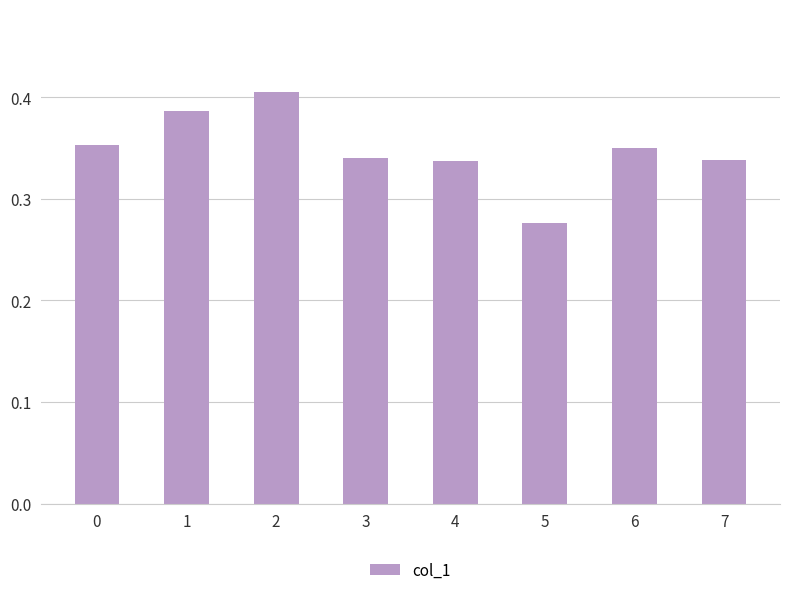

At which category does the chart reach its minimum across all series?

5